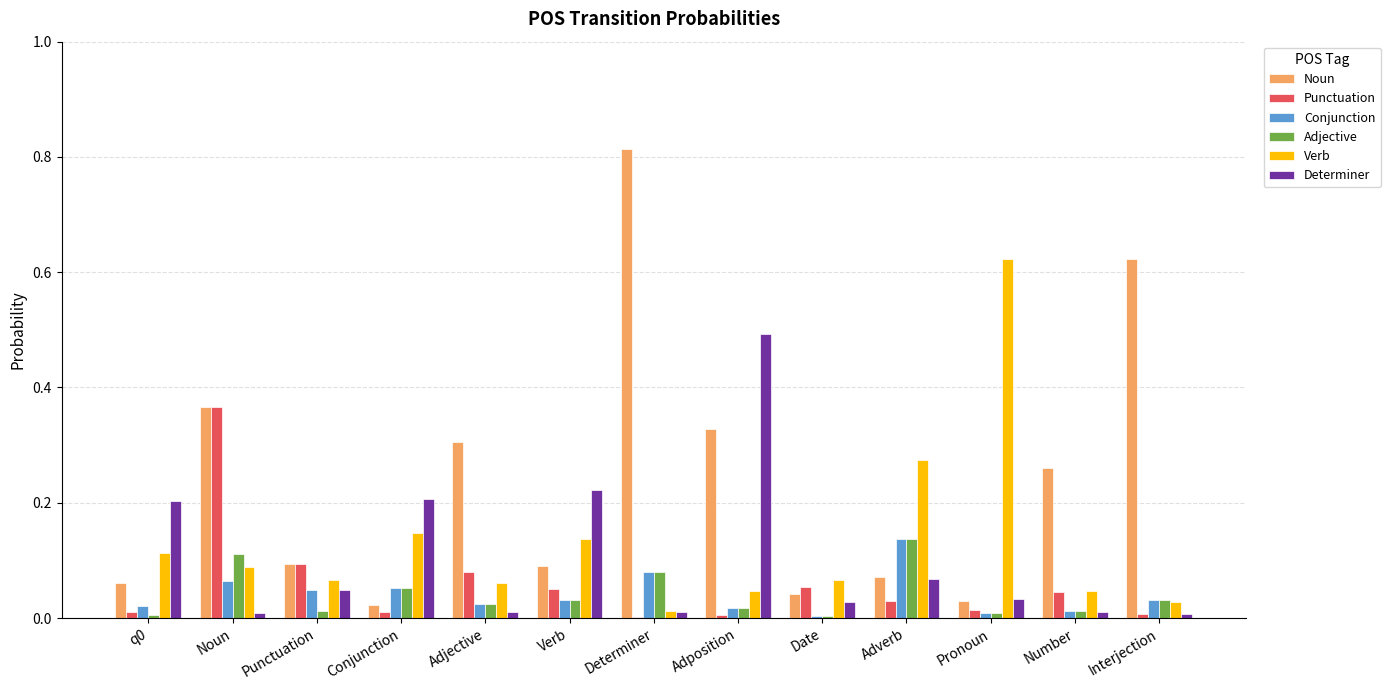

Is it true that Conjunction equals 0.1 at Adverb?

True